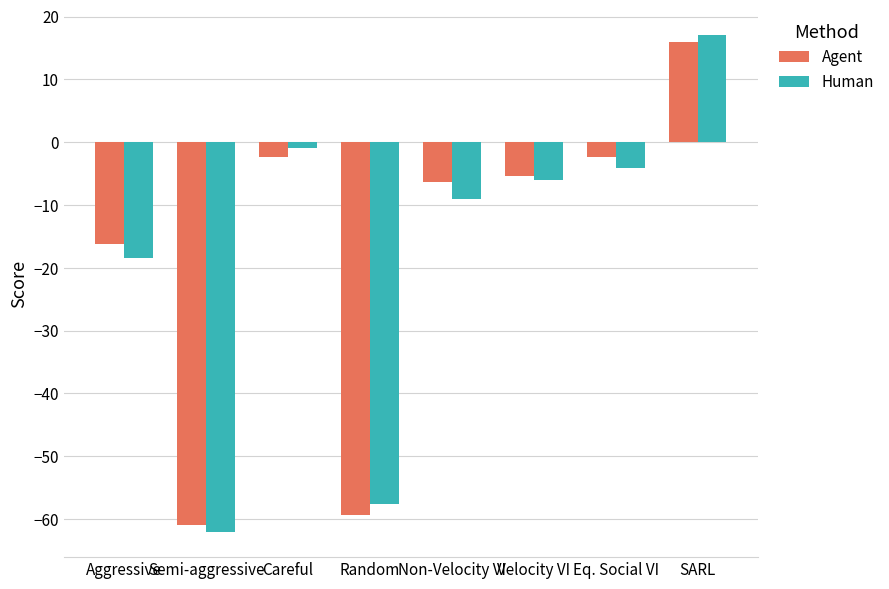

List the labels in order of Human value, largest first.

SARL, Careful, Eq. Social VI, Velocity VI, Non-Velocity VI, Aggressive, Random, Semi-aggressive